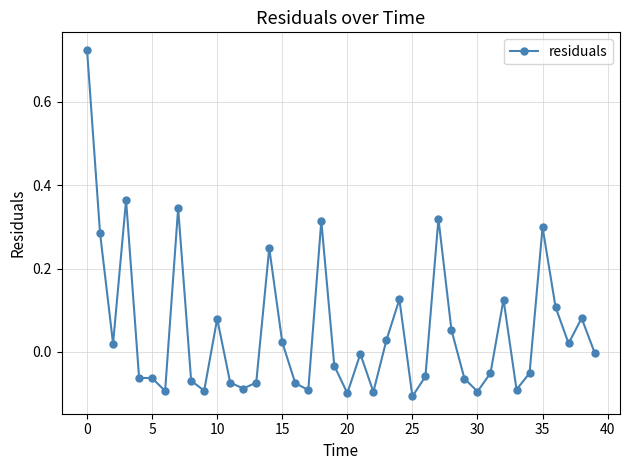

Does the chart have visible grid lines?

Yes